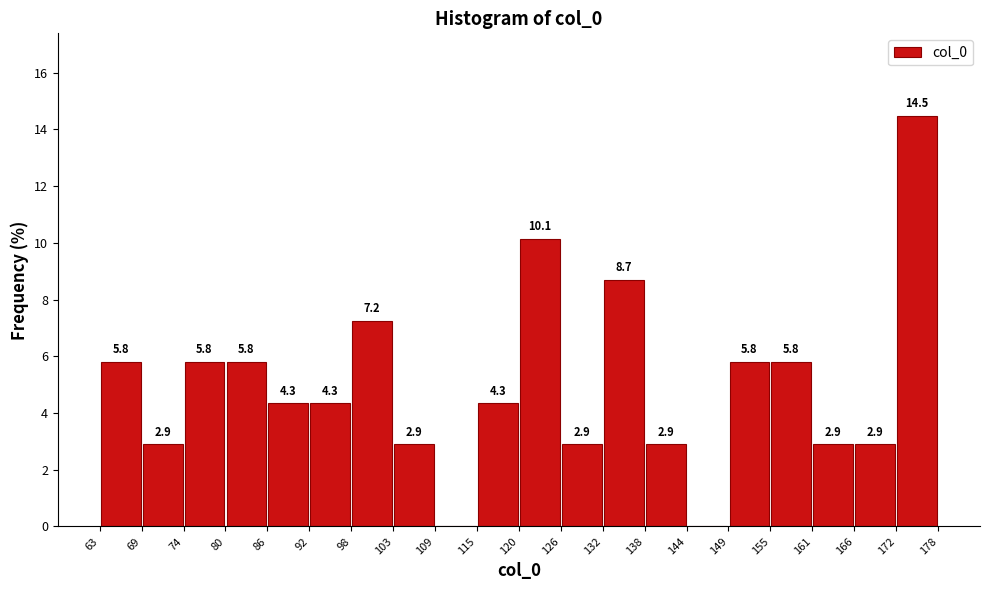

Which range on the x-axis has the tallest bar?

172 to 178